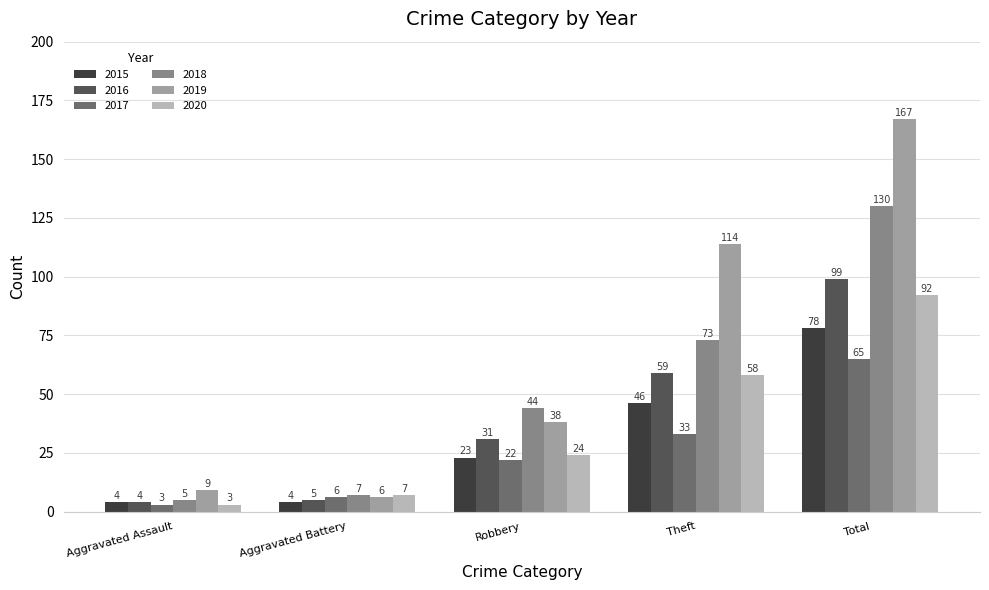

Reading left to right, transcribe all the data shown in this chart.

2015: Aggravated Assault=4	Aggravated Battery=4	Robbery=23	Theft=46	Total=78
2016: Aggravated Assault=4	Aggravated Battery=5	Robbery=31	Theft=59	Total=99
2017: Aggravated Assault=3	Aggravated Battery=6	Robbery=22	Theft=33	Total=65
2018: Aggravated Assault=5	Aggravated Battery=7	Robbery=44	Theft=73	Total=130
2019: Aggravated Assault=9	Aggravated Battery=6	Robbery=38	Theft=114	Total=167
2020: Aggravated Assault=3	Aggravated Battery=7	Robbery=24	Theft=58	Total=92